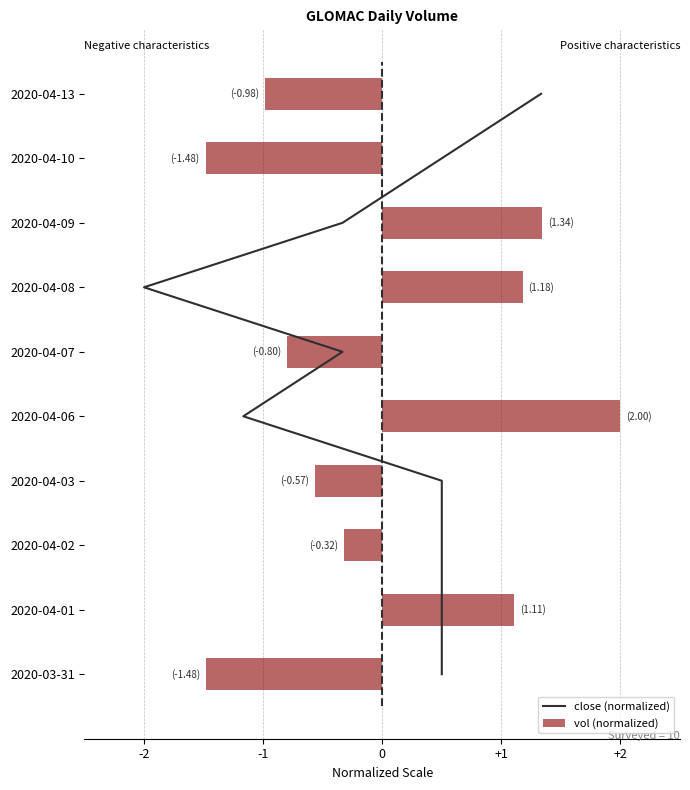

At which label is vol (normalized) closest to 0?

2020-04-02